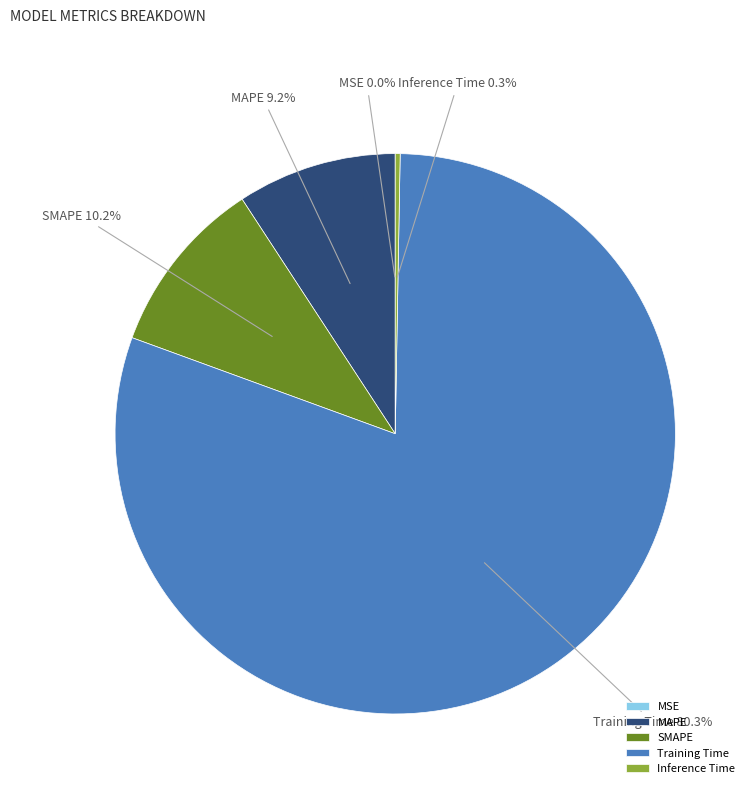

To the nearest percent, what is the average slice percentage?

20%